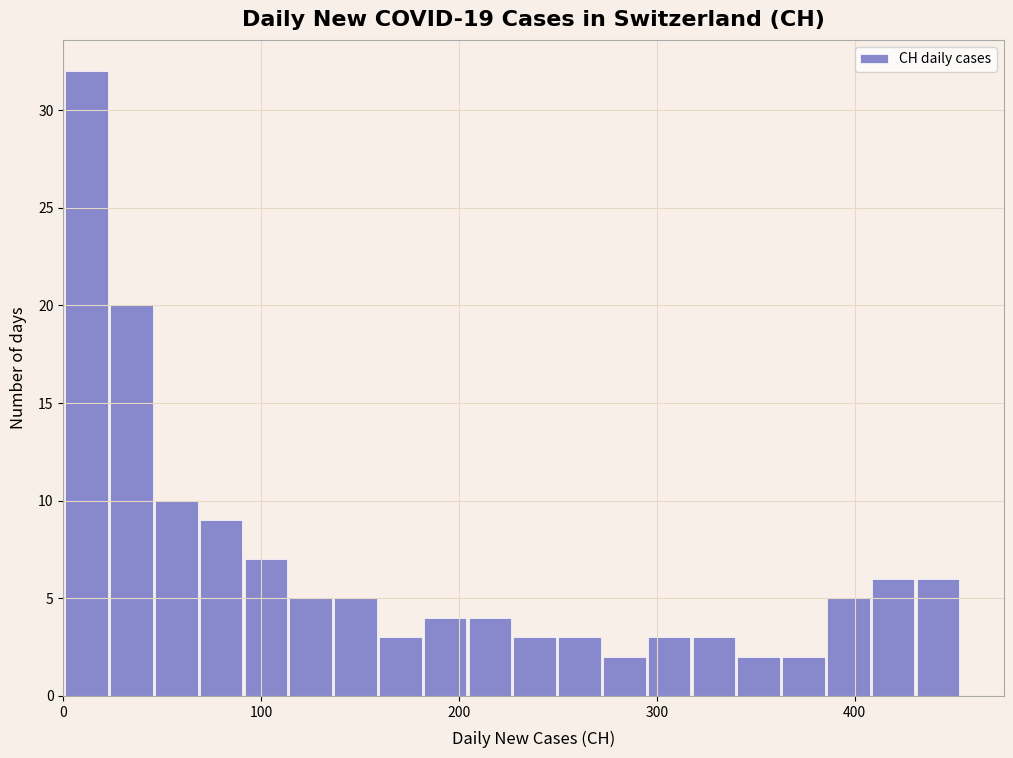

Read against the x-axis, roughly where is the centre of the tallest bar?

10